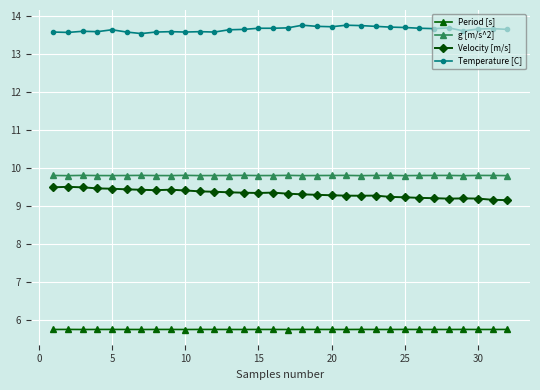

What is the maximum value shown in the chart?

13.8